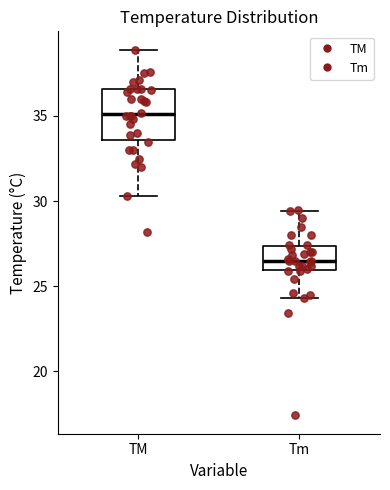

Where does the lower whisker of the box for TM end on the y-axis? The values are not printed on the chart, so give them approximately, as read against the axis.

30.5